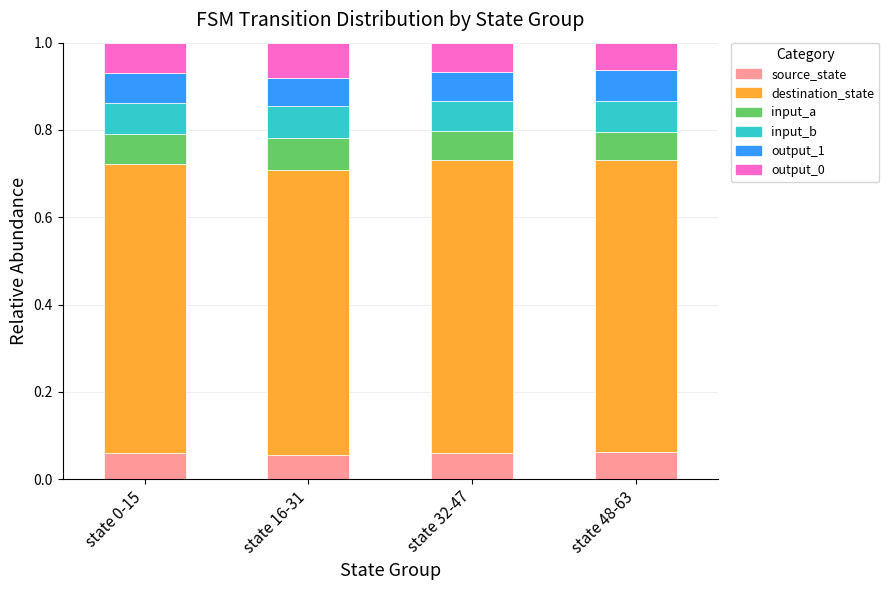

How many data points does each series have?

4